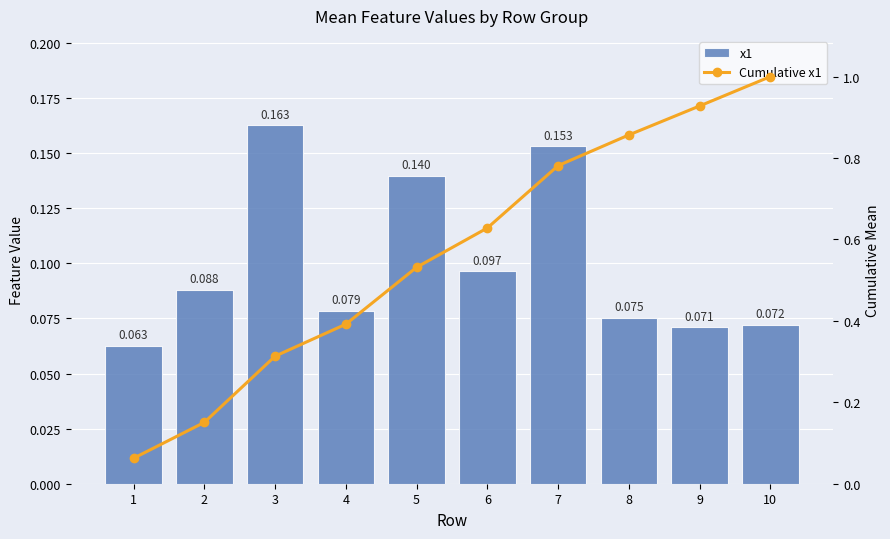

Reading left to right, list all the values displayed in this chart.

x1: 0.1	0.1	0.2	0.1	0.1	0.1	0.2	0.1	0.1	0.1
Cumulative x1: 0.1	0.2	0.3	0.4	0.5	0.6	0.8	0.9	0.9	1.0